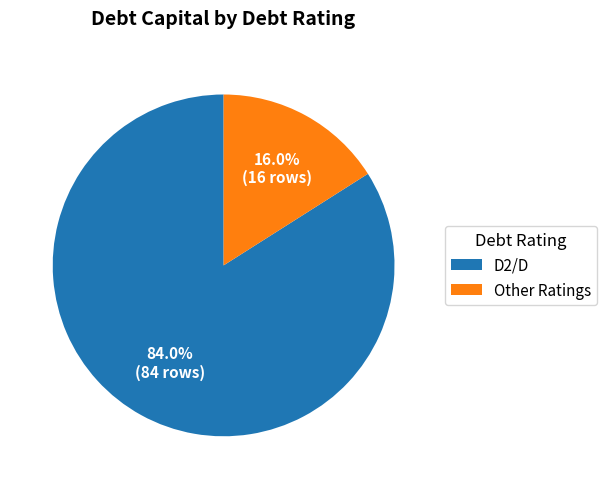

Is there any slice that represents more than half of the pie?

Yes